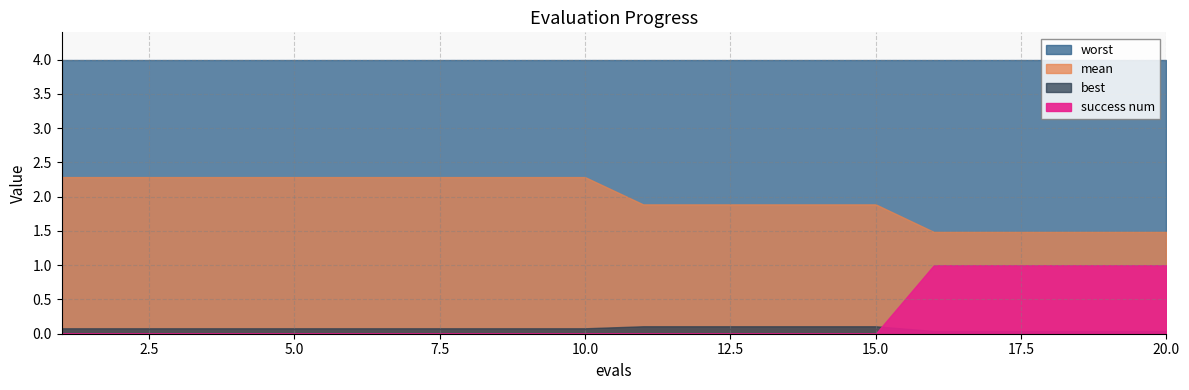

Which series has the largest total across all categories?

worst